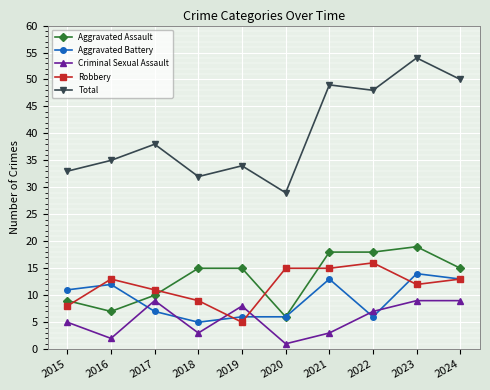

The value of Aggravated Battery at 2024 is 13. True or false?

True